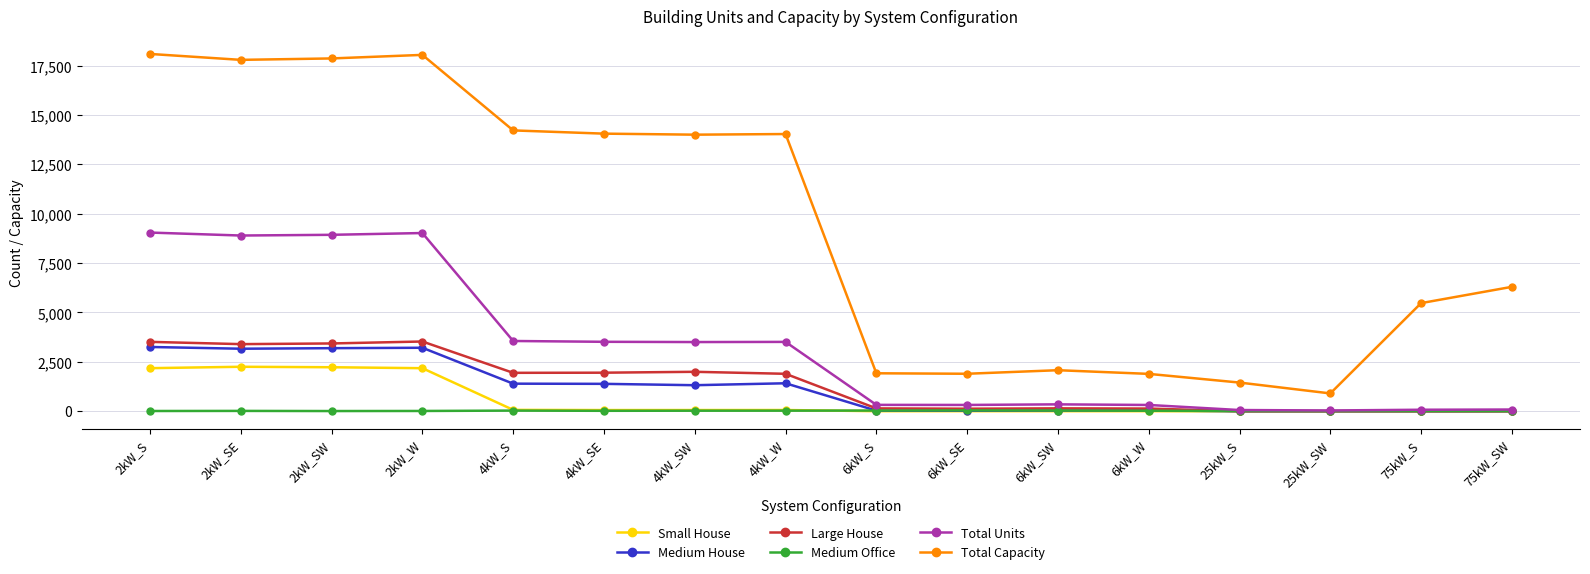

True or false: Medium Office and Total Capacity cross at least once.

False